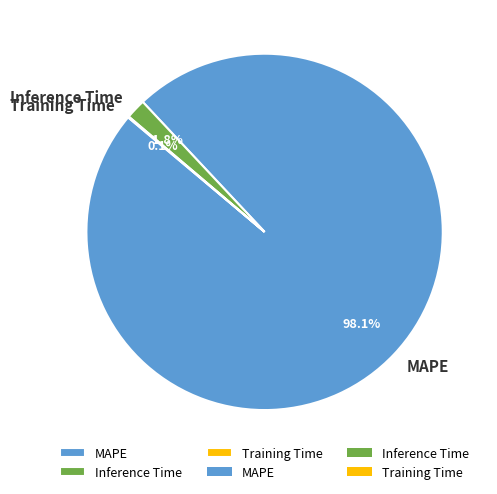

What is the largest slice in the pie chart?

MAPE